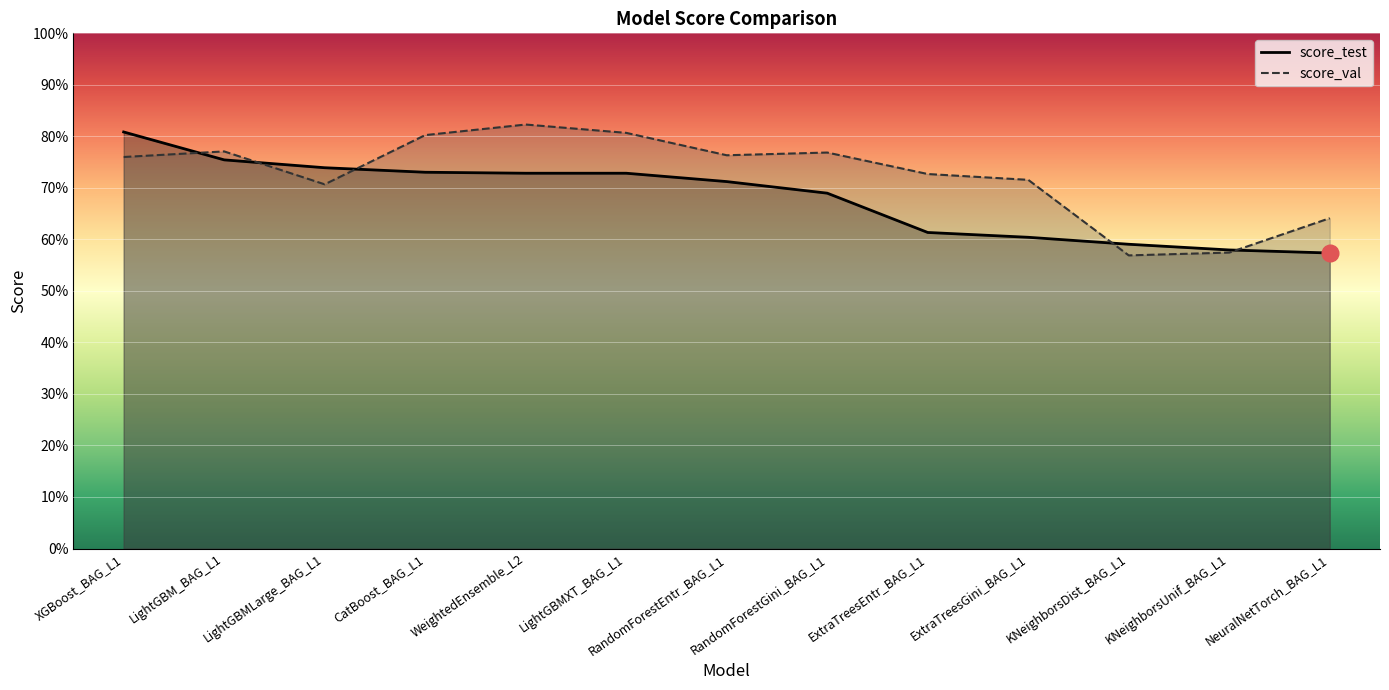

What is the label of the 12th point from the left?

KNeighborsUnif_BAG_L1